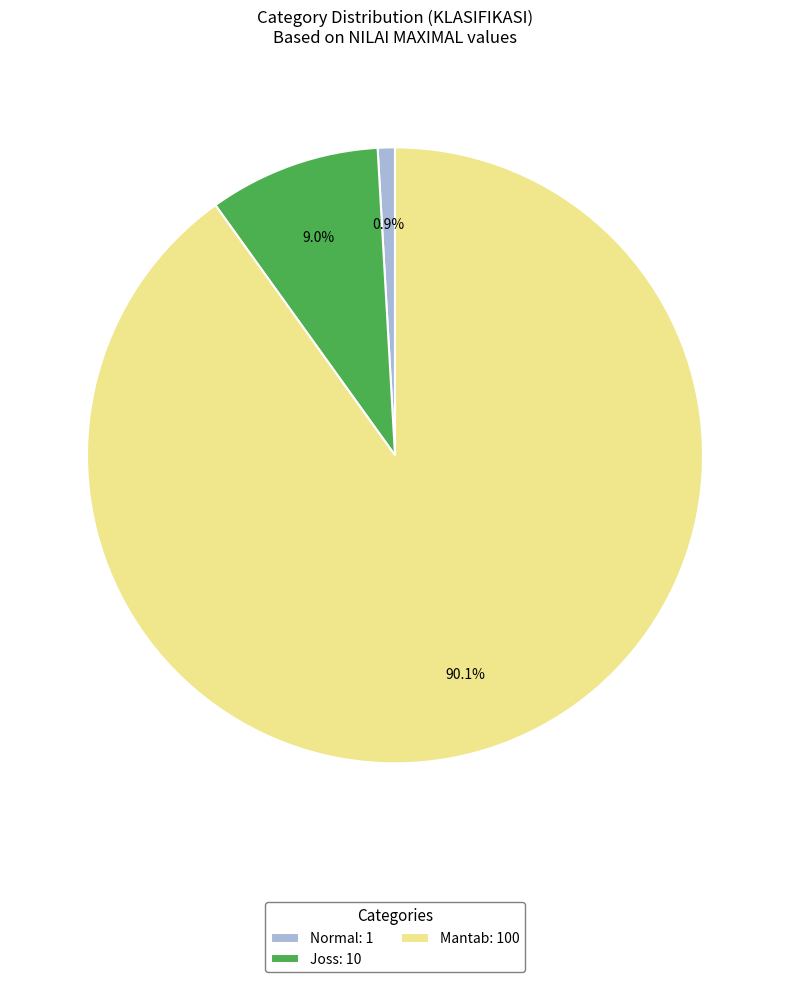

The Normal slice represents 1% of the pie. True or false?

True